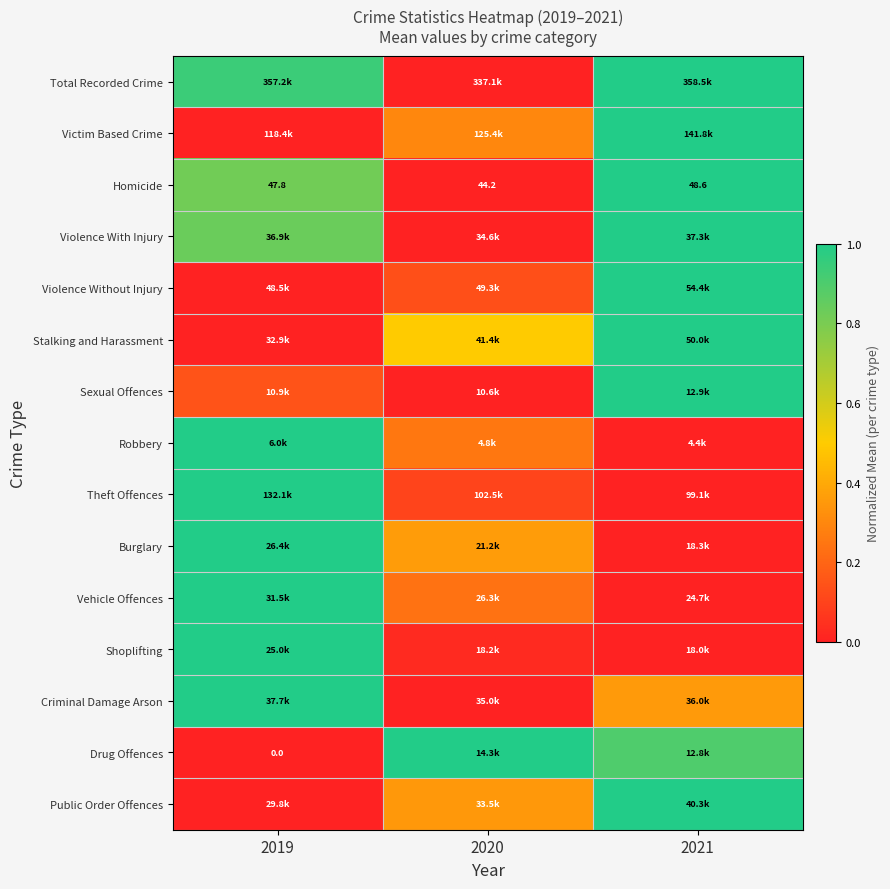

Rank the categories by Theft Offences value from highest to lowest.

2019, 2020, 2021